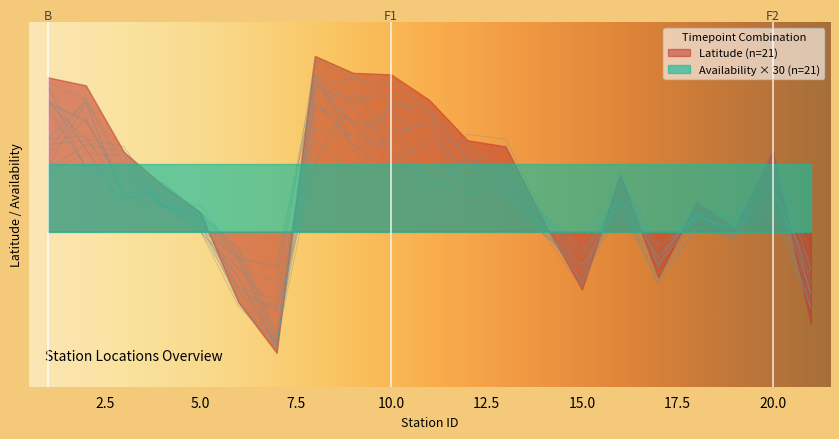

List the labels in order of value, largest first.

8, 10, 9, 1, 2, 11, 13, 3, 12, 16, 4, 20, 18, 5, 14, 19, 6, 17, 15, 21, 7